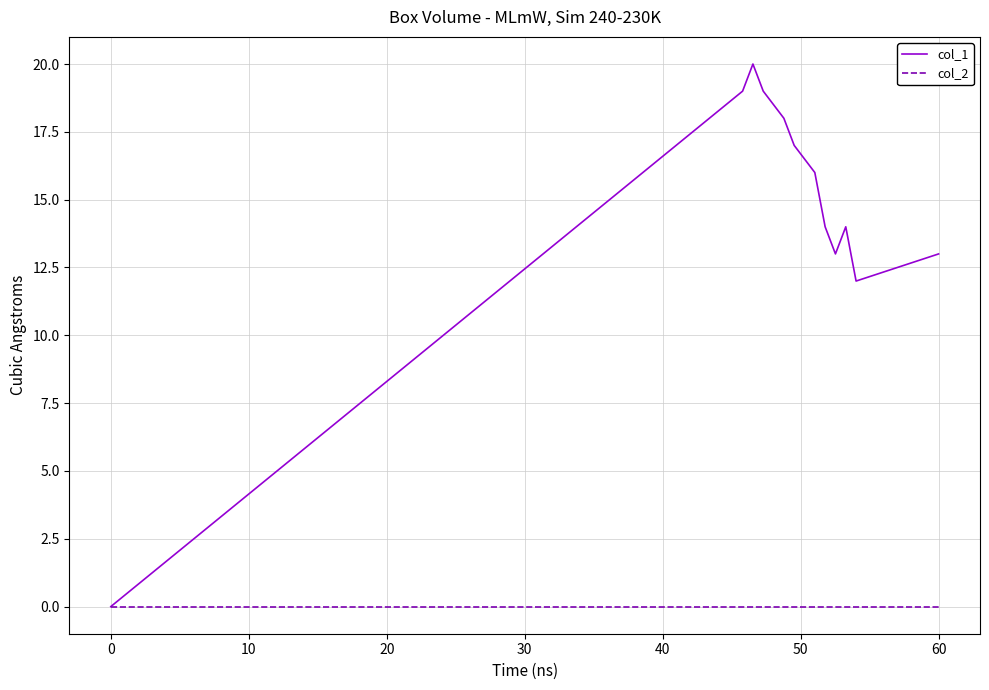

What are all the series names shown in the legend?

col_1, col_2